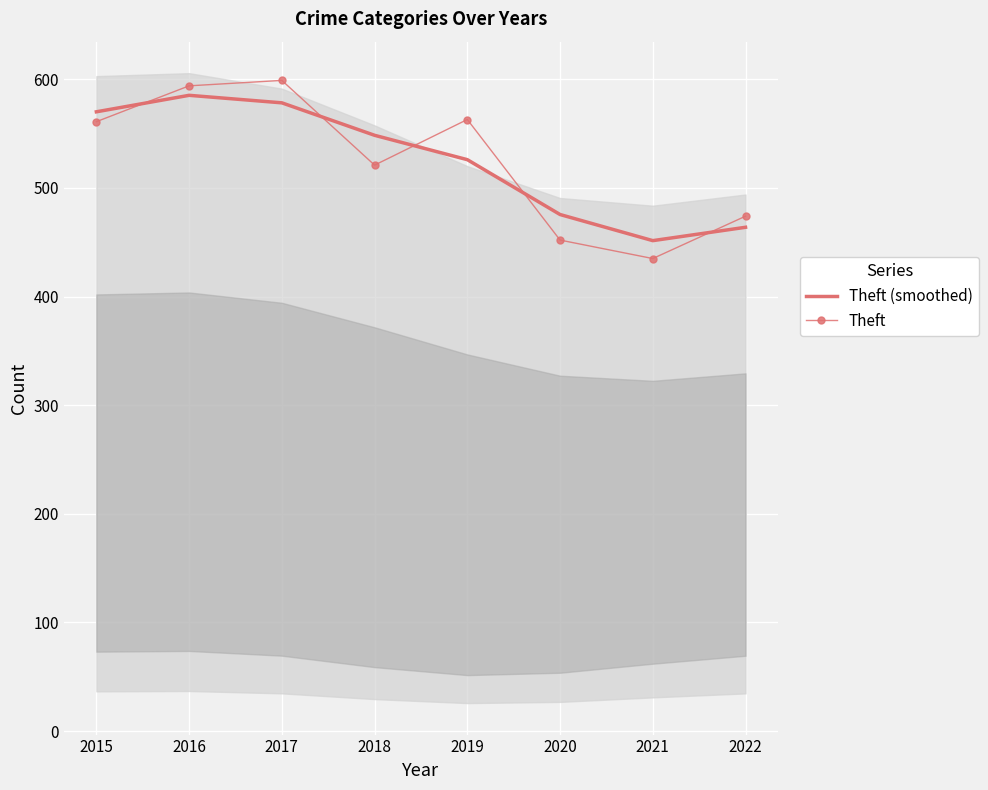

What is the average value of the Theft series?

524.9